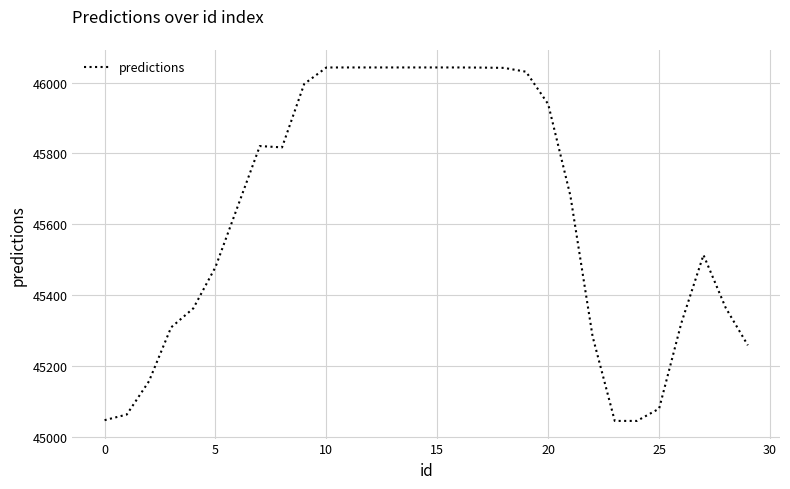

What is the minimum value shown in the chart?

45044.1